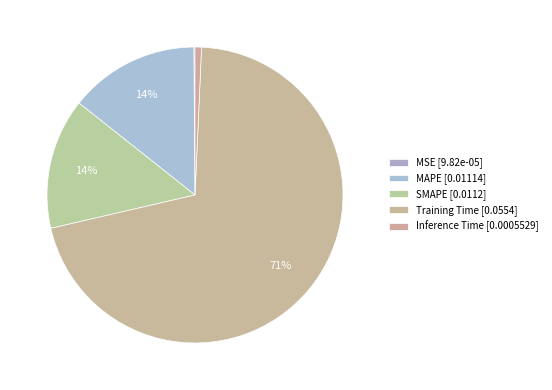

To the nearest percent, what is the average slice percentage?

20%